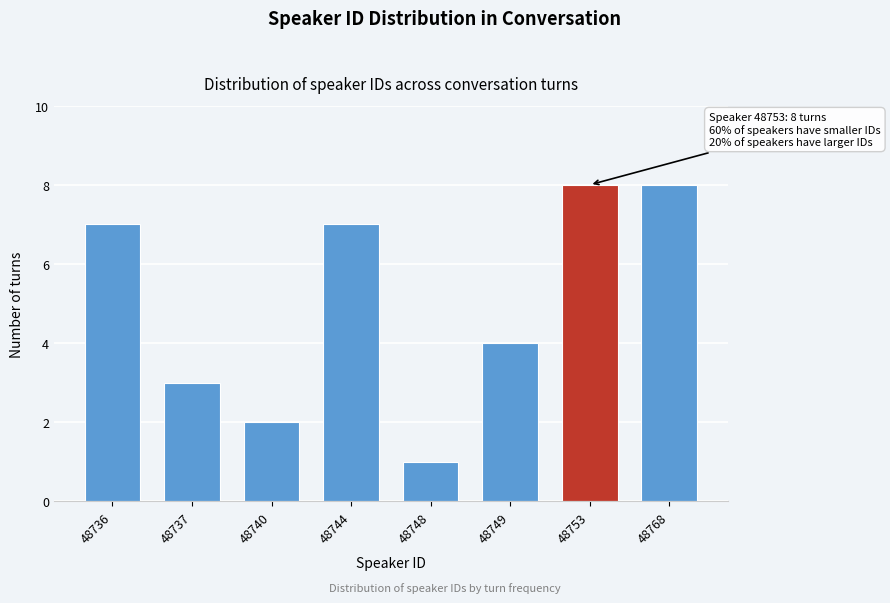

Reading right to left, transcribe all the data shown in this chart.

48768=8	48753=8	48749=4	48748=1	48744=7	48740=2	48737=3	48736=7